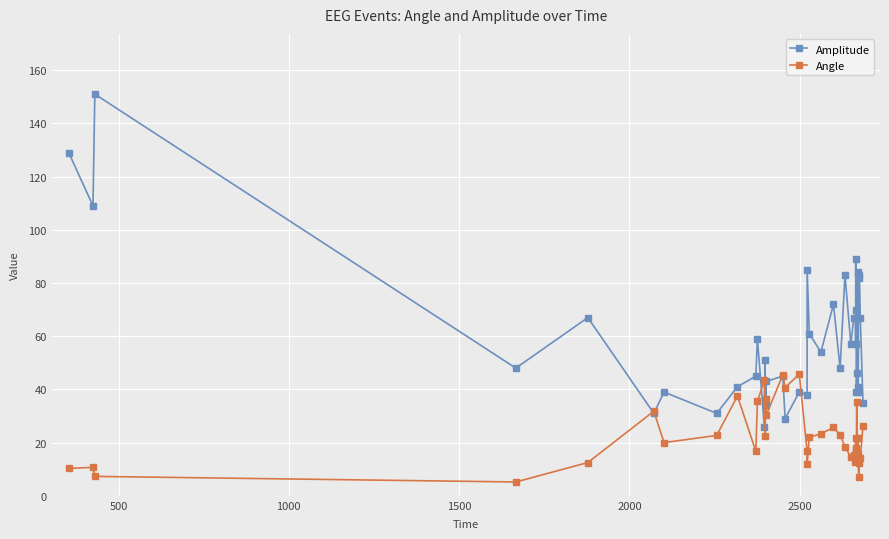

Is this an area chart (filled region under the line)?

No